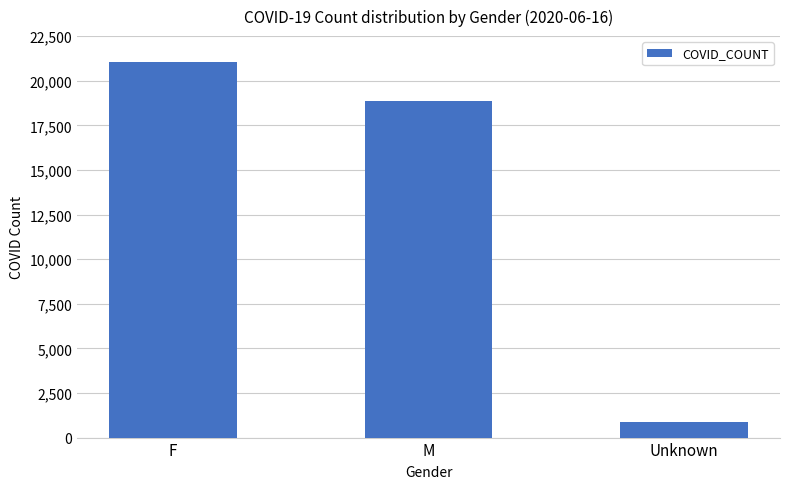

How many values are below 18868?

1